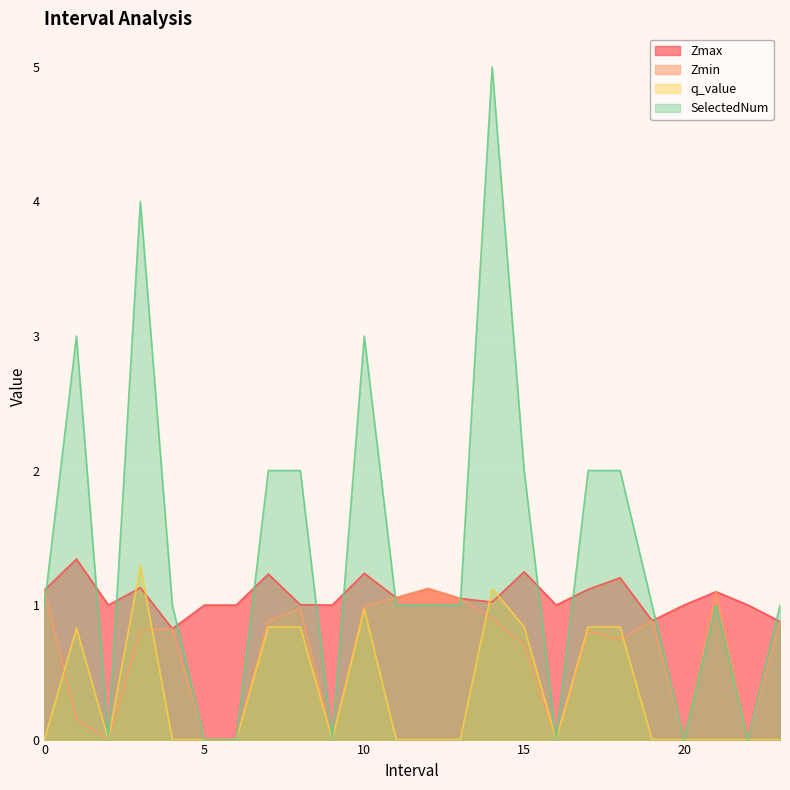

Rank the series by their maximum value, from highest to lowest.

SelectedNum, Zmax, q_value, Zmin